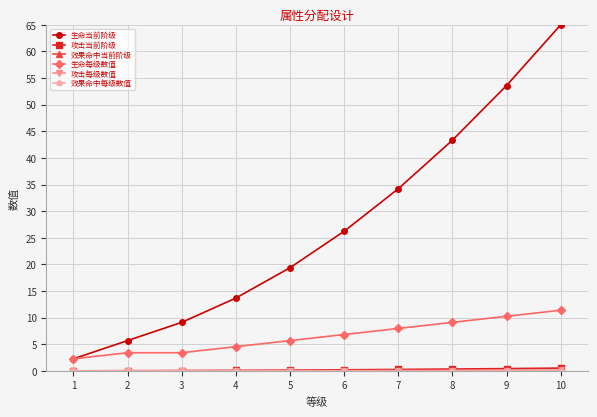

Which series has the widest spread of values?

生命当前阶级